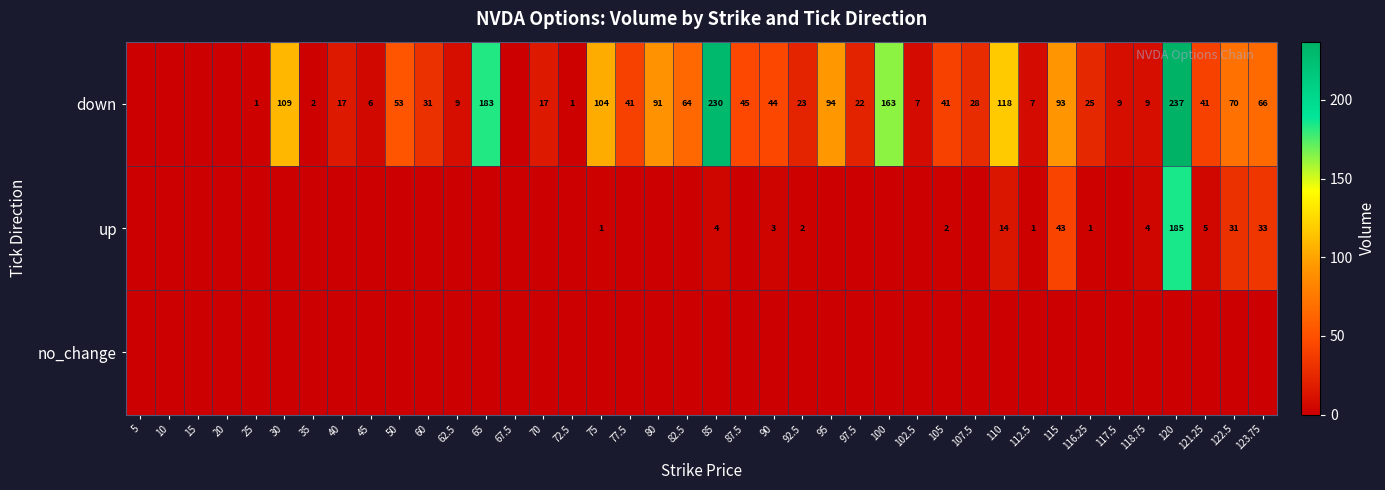

The value of down at 65 is 59. True or false?

False